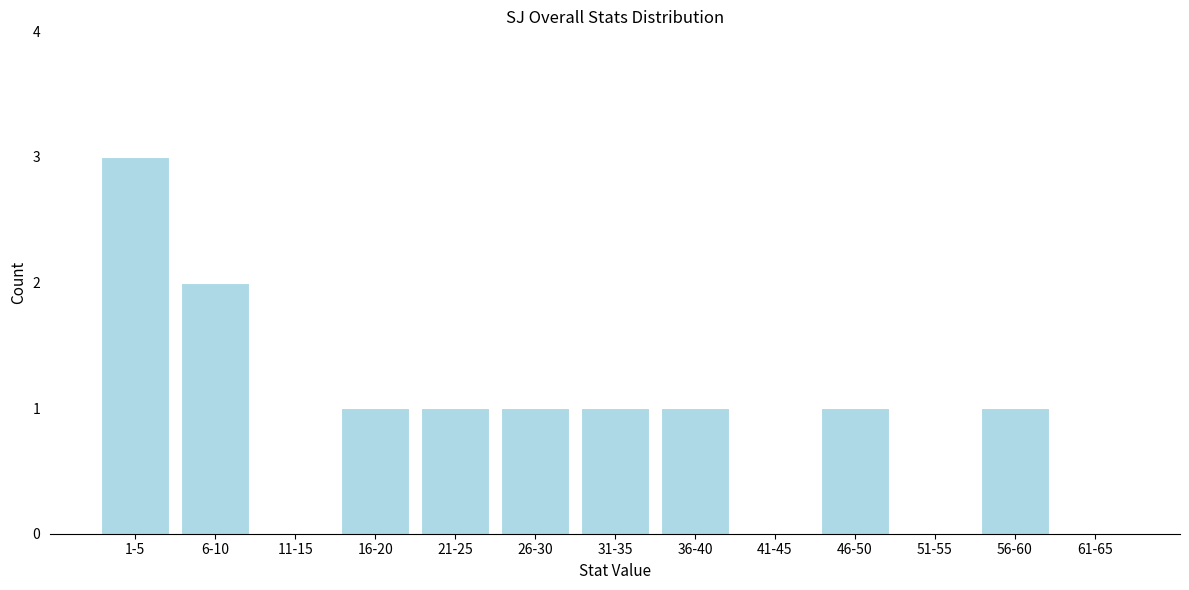

Reading left to right, list all the values displayed in this chart.

1-5=3	6-10=2	11-15=0	16-20=1	21-25=1	26-30=1	31-35=1	36-40=1	41-45=0	46-50=1	51-55=0	56-60=1	61-65=0